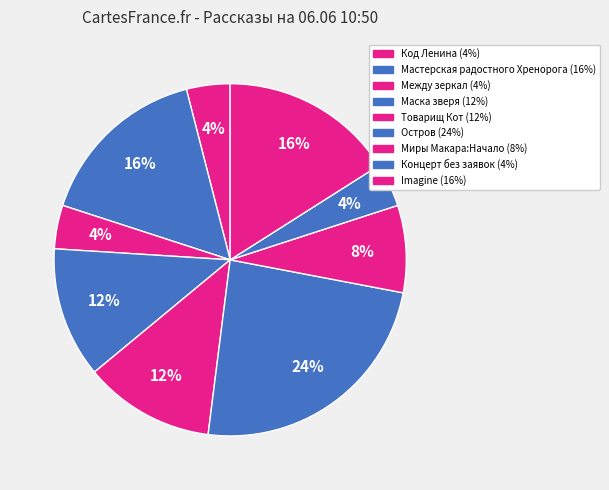

Count the number of slices in the pie.

9